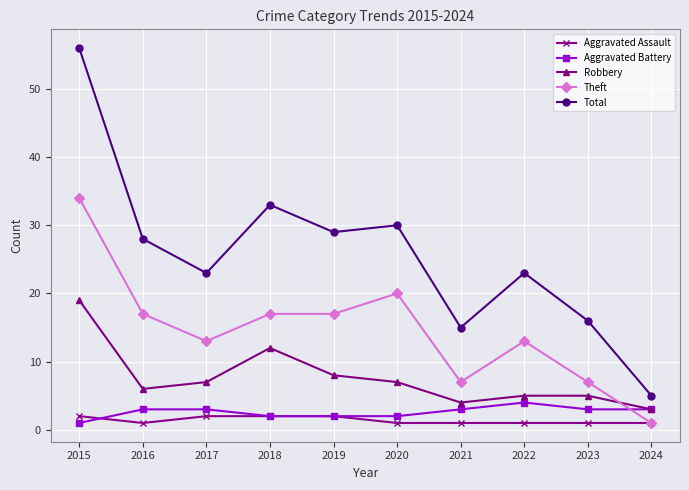

True or false: Total and Robbery intersect in this chart.

False